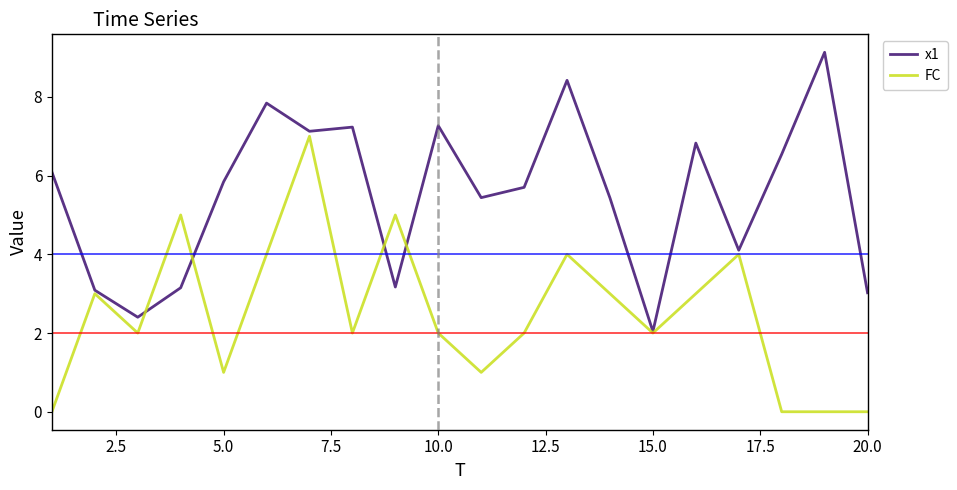

How many values in the x1 series exceed 5?

13